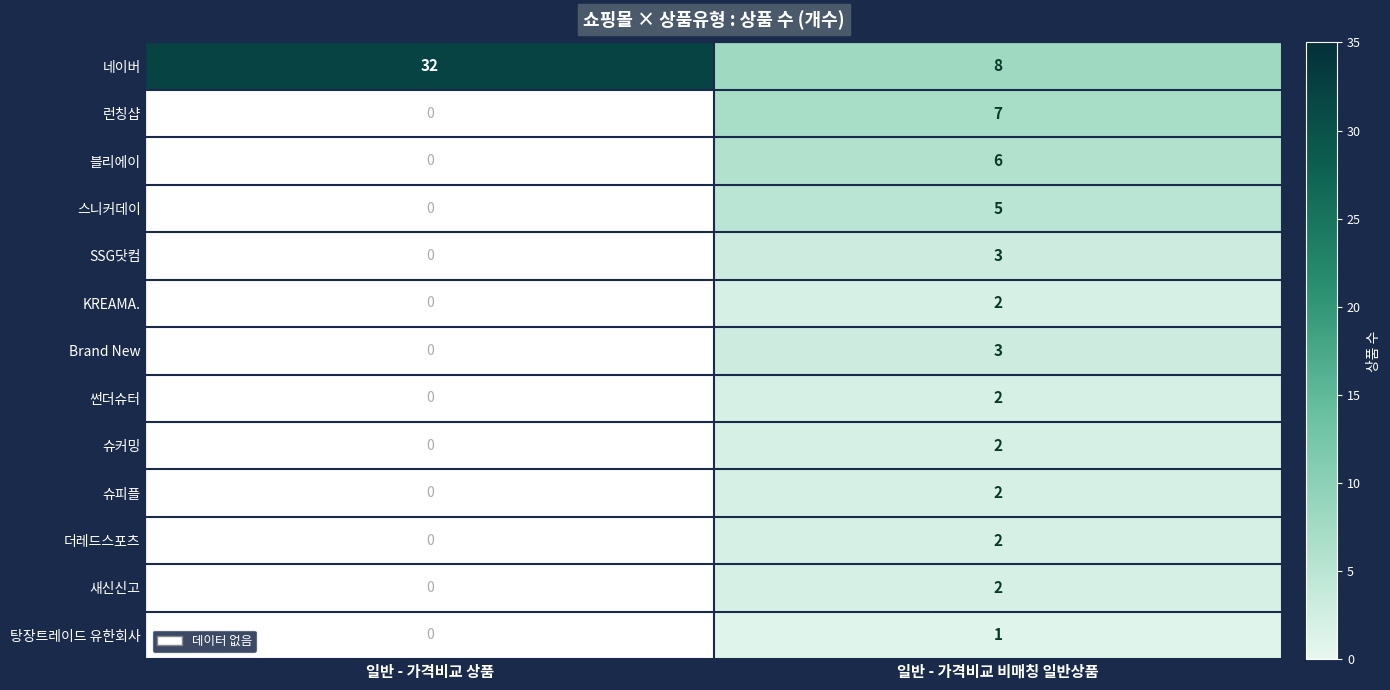

What is the difference between the 네이버 values at 일반 - 가격비교 비매칭 일반상품 and 일반 - 가격비교 상품?

24